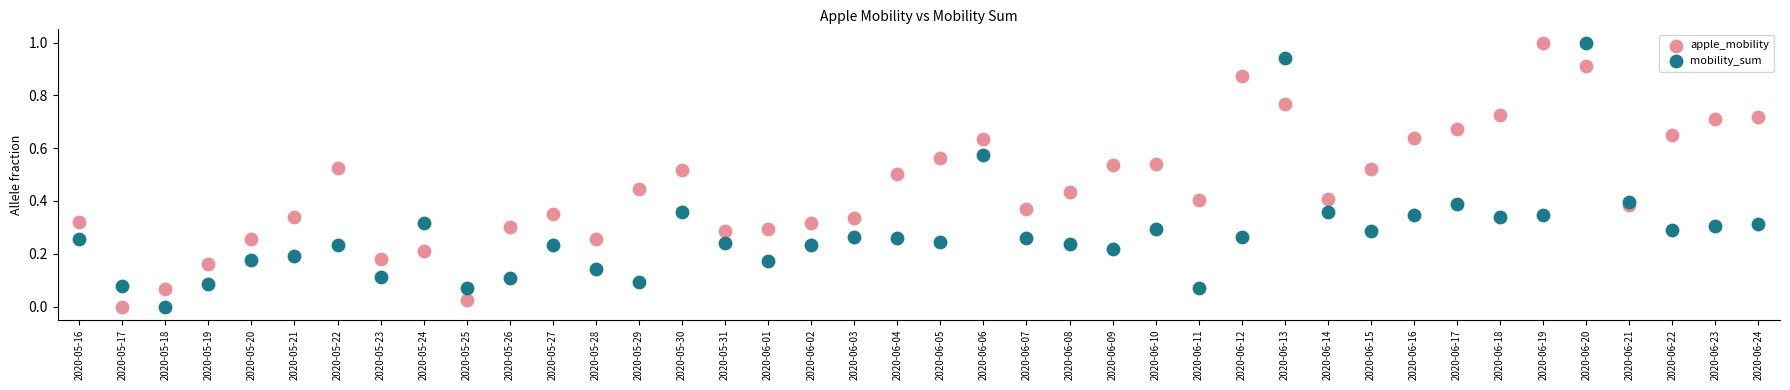

Across all data points, what is the range of Y values (max minus min)?

1.0